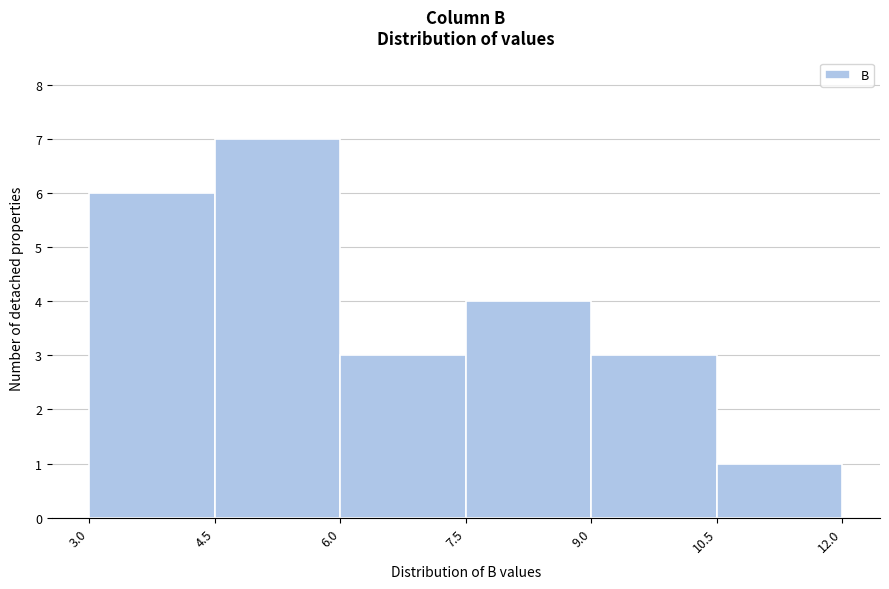

Reading left to right, list every bar in this chart as the range it spans on the x-axis followed by its height. The values are not printed on the chart, so give them approximately, as read against the axis.

3.0 to 4.5: 6
4.5 to 6.0: 7
6.0 to 7.5: 3
7.5 to 9.0: 4
9.0 to 10.5: 3
10.5 to 12.0: 1